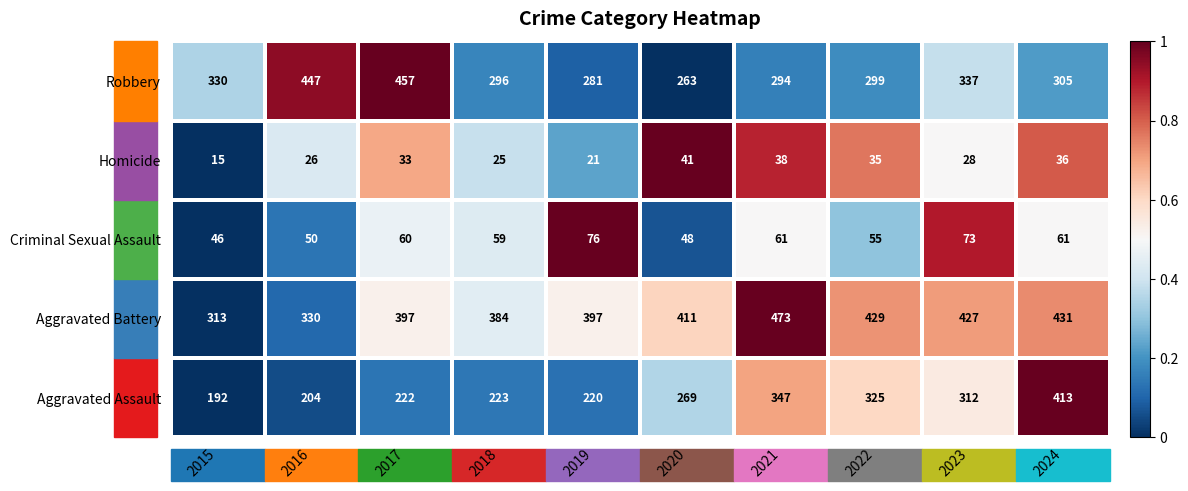

At 2020, list the series in order from largest to smallest.

Aggravated Battery, Aggravated Assault, Robbery, Criminal Sexual Assault, Homicide